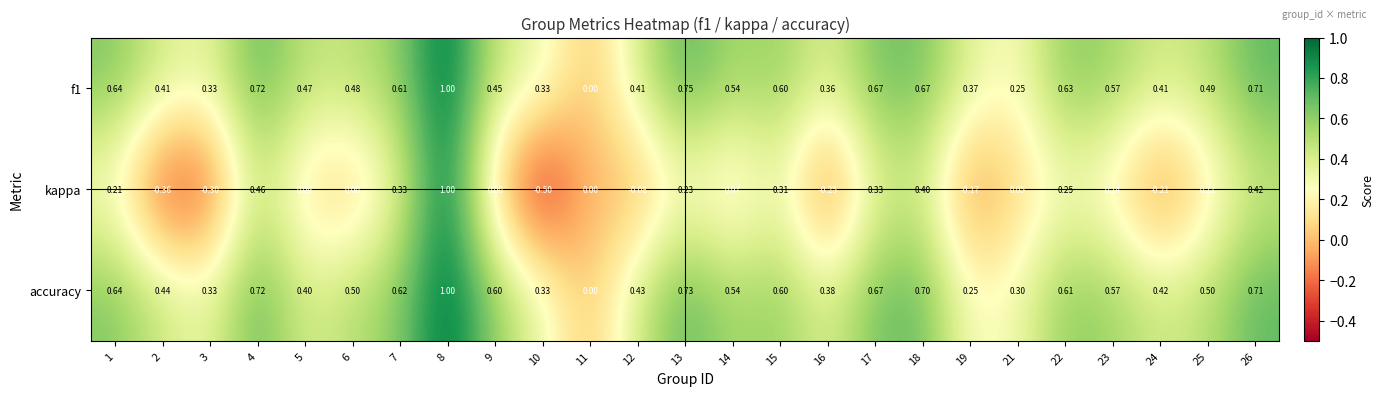

Is the value of kappa at 12 greater than the value of accuracy at 26?

No